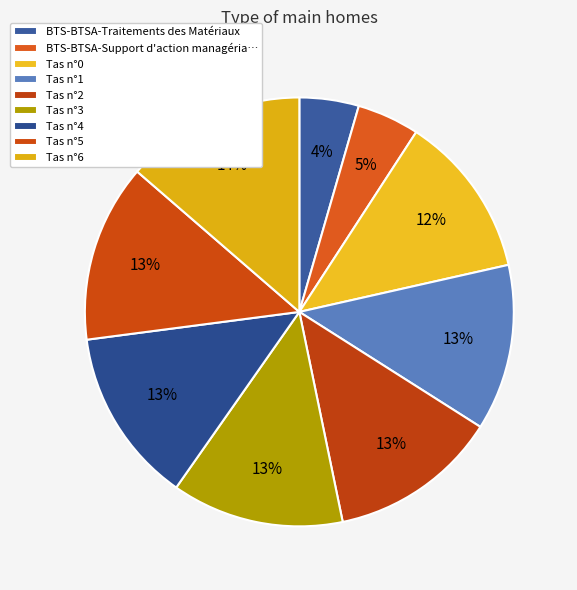

How many slices are in this pie chart?

9